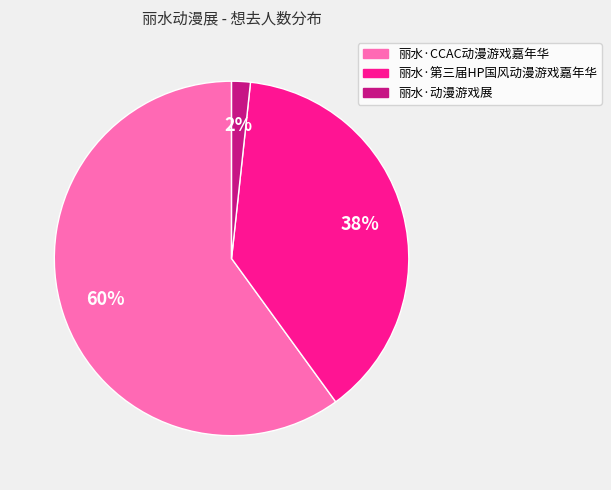

Count the number of slices in the pie.

3